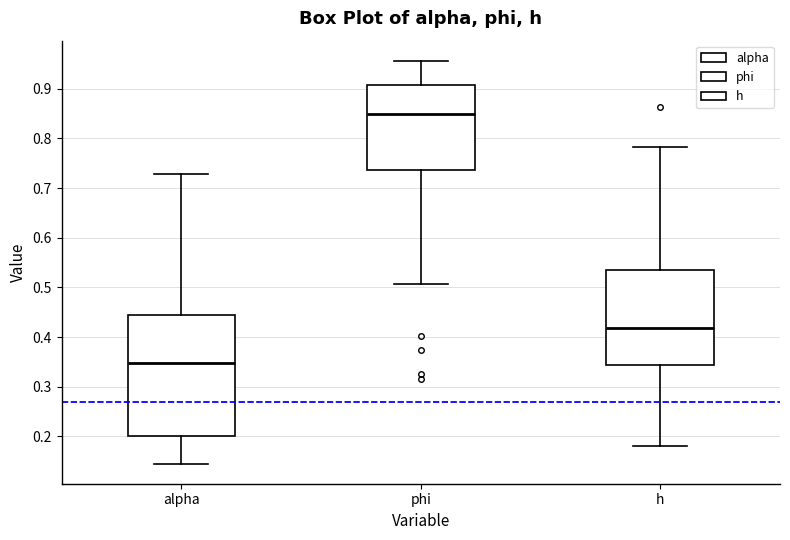

Reading left to right, read every box against the y-axis: the position of its median line, the range the box covers, and the ends of its whiskers. The values are not printed on the chart, so give them approximately, as read against the axis.

alpha: median 0.35, box 0.20 to 0.44, whiskers 0.15 to 0.73
phi: median 0.85, box 0.74 to 0.91, whiskers 0.51 to 0.96
h: median 0.42, box 0.34 to 0.53, whiskers 0.18 to 0.78